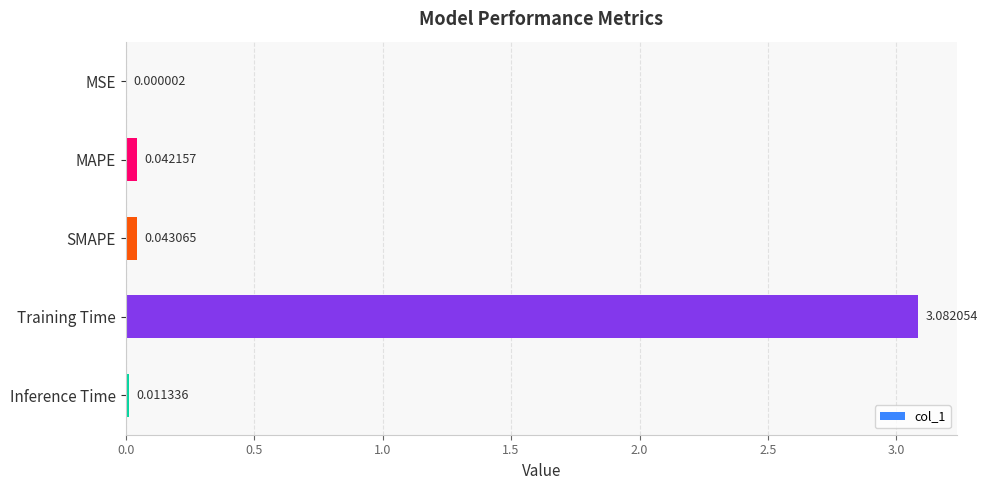

Between SMAPE and MAPE, which is larger?

SMAPE